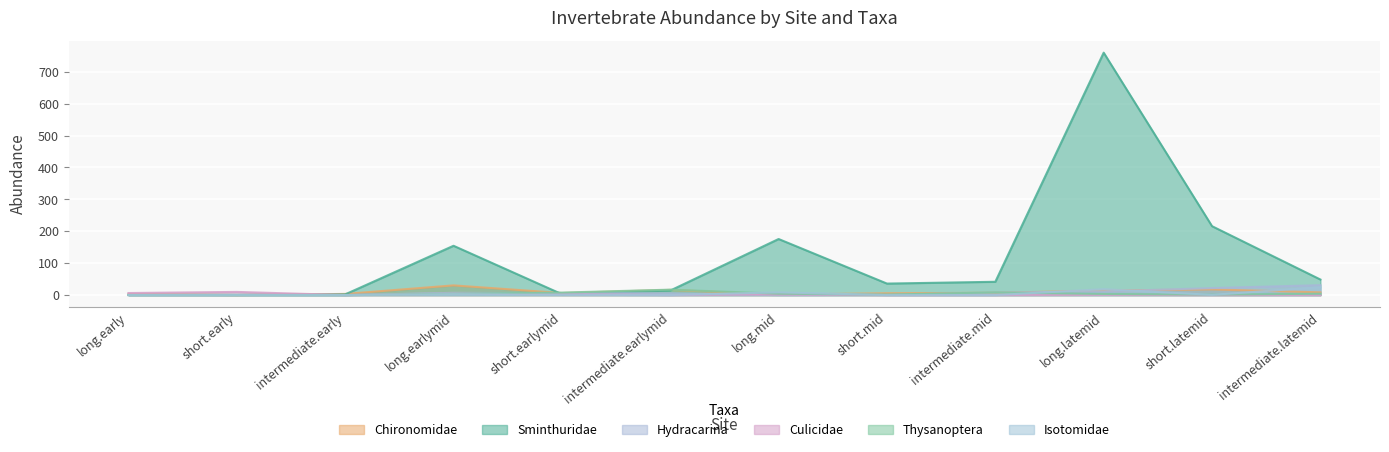

Count the number of categories in the chart.

12